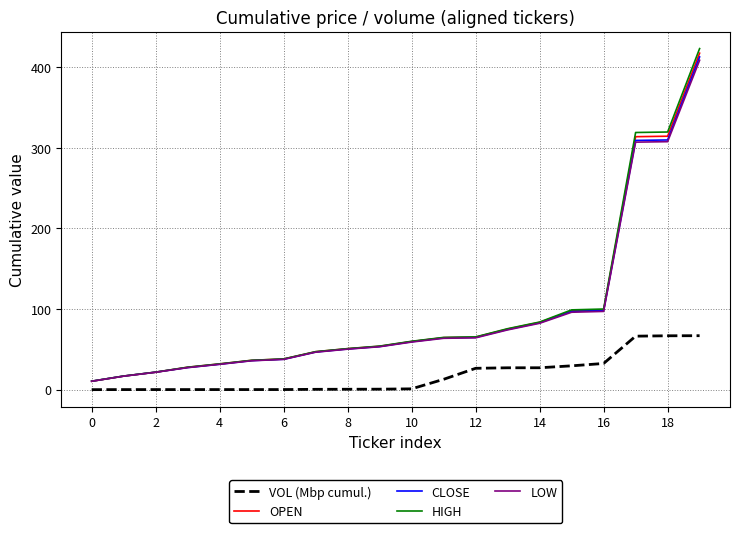

After their last crossing, which series has the higher values: CLOSE or OPEN?

OPEN